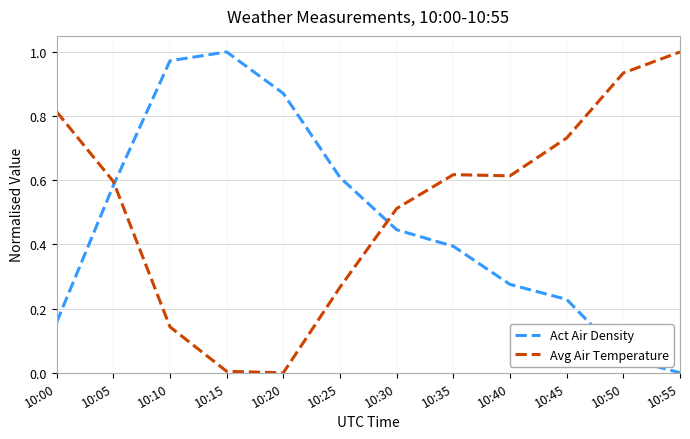

True or false: Avg Air Temperature has more than 1 points higher than both neighbors.

False